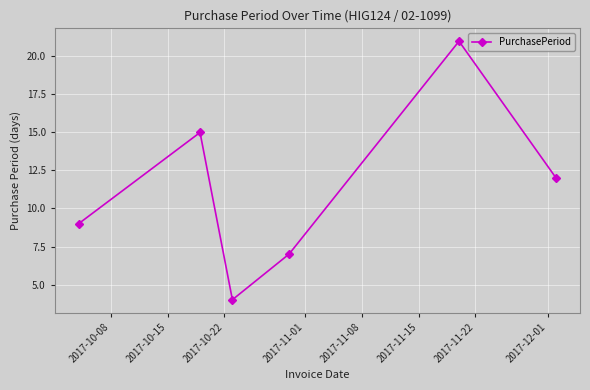

What is the average value?

11